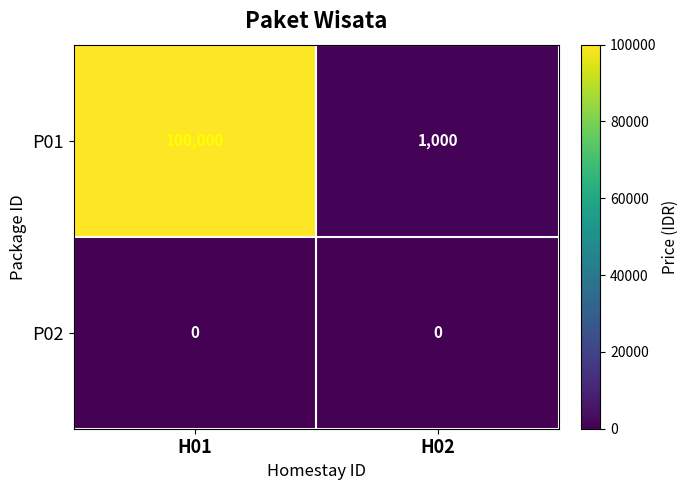

The P02 series shows 0 at H02. True or false?

True